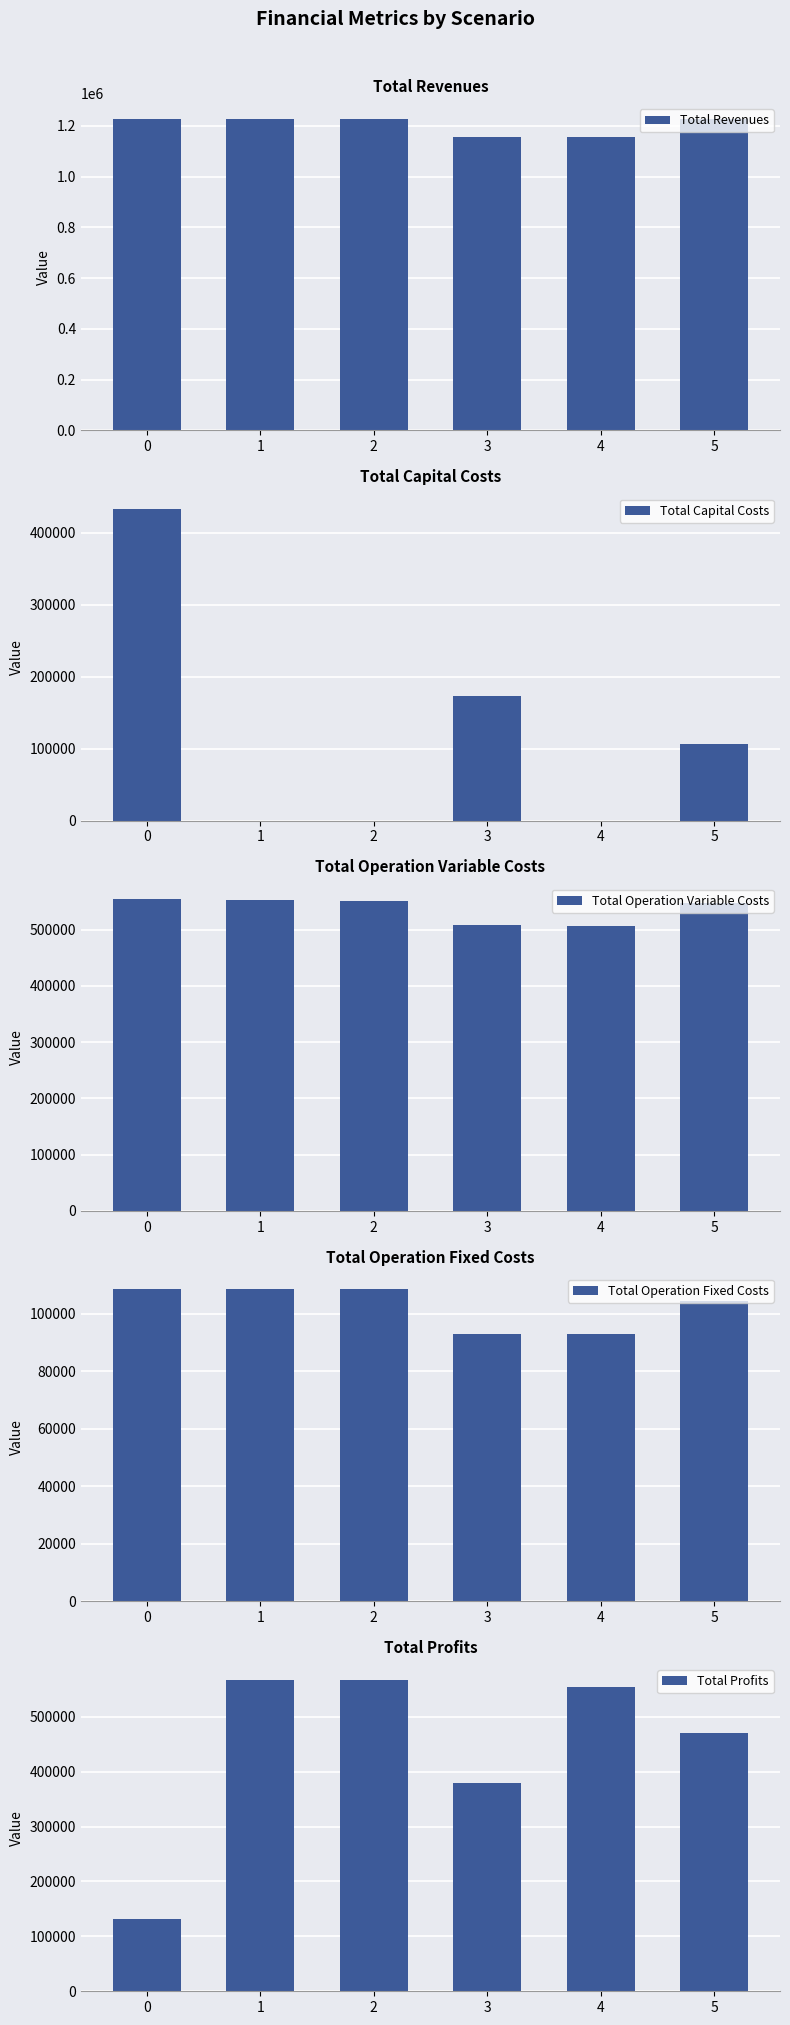

What is the value of the Total Profits bar at the 5th from the left?

554582.0